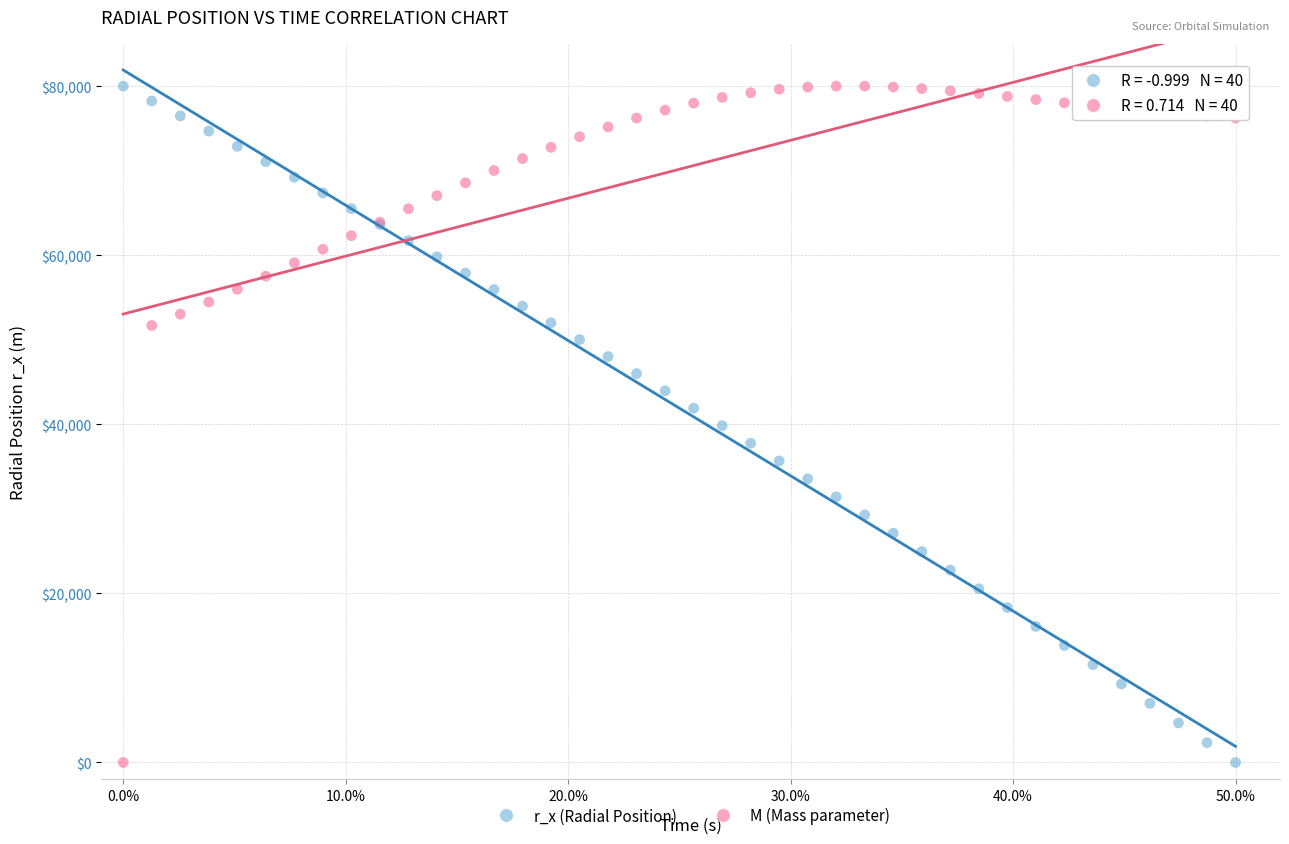

What is the X range (max minus min) for the scatter plot?

50.0